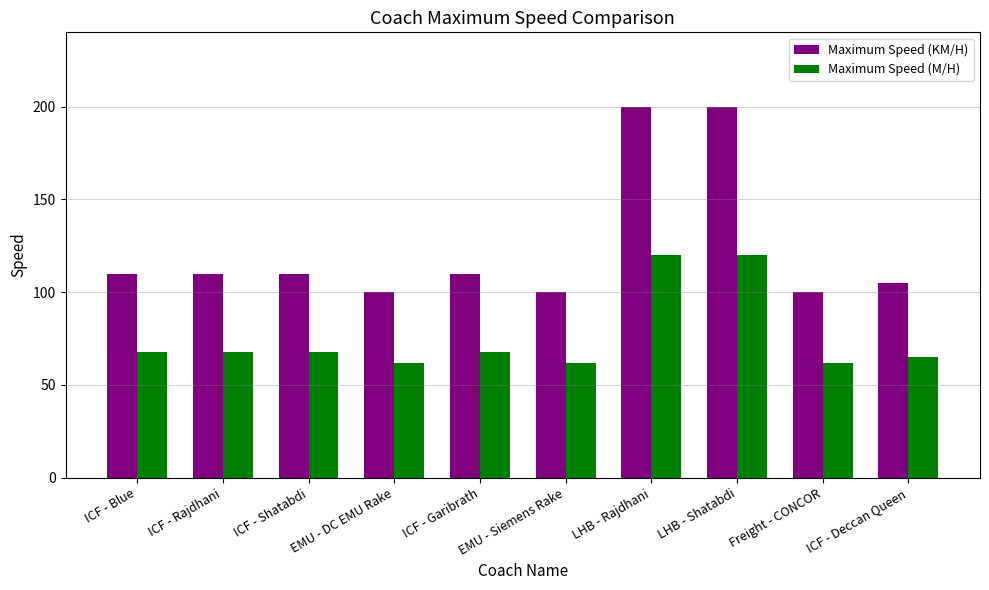

Are the bars horizontal?

No